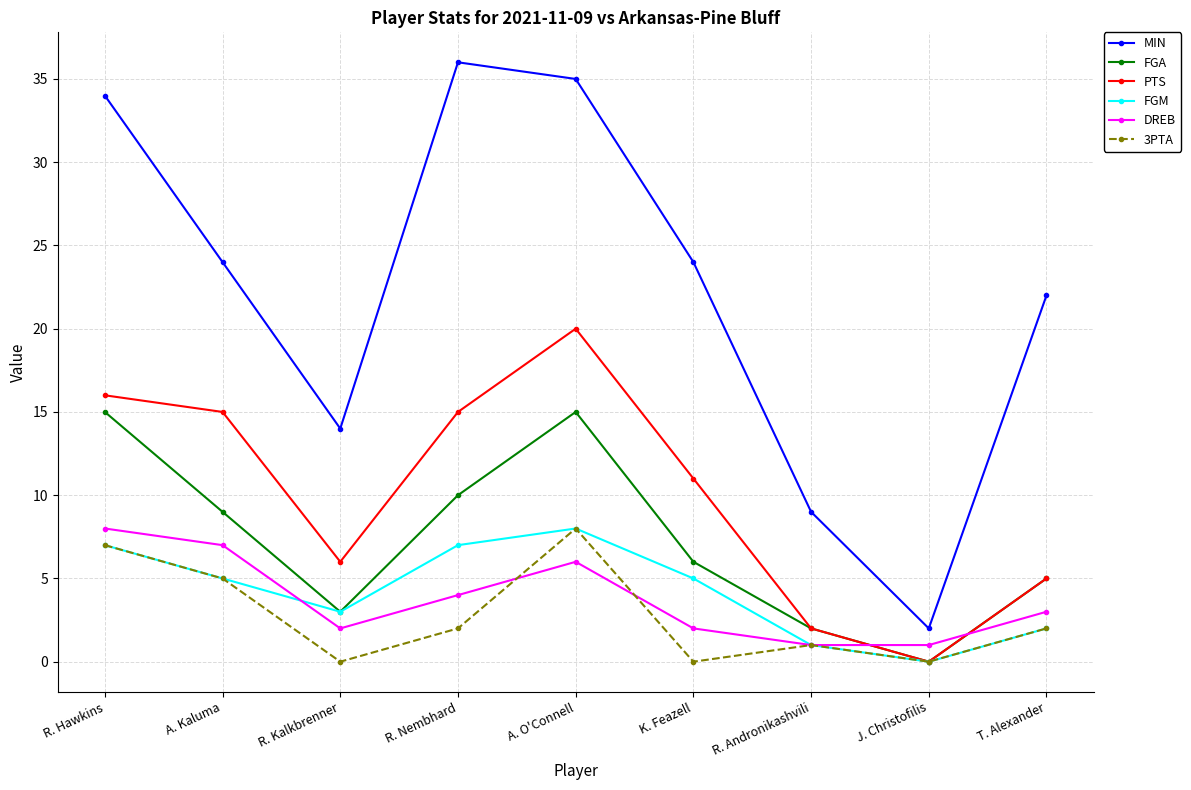

True or false: FGM has more than 0 interior local peaks.

True